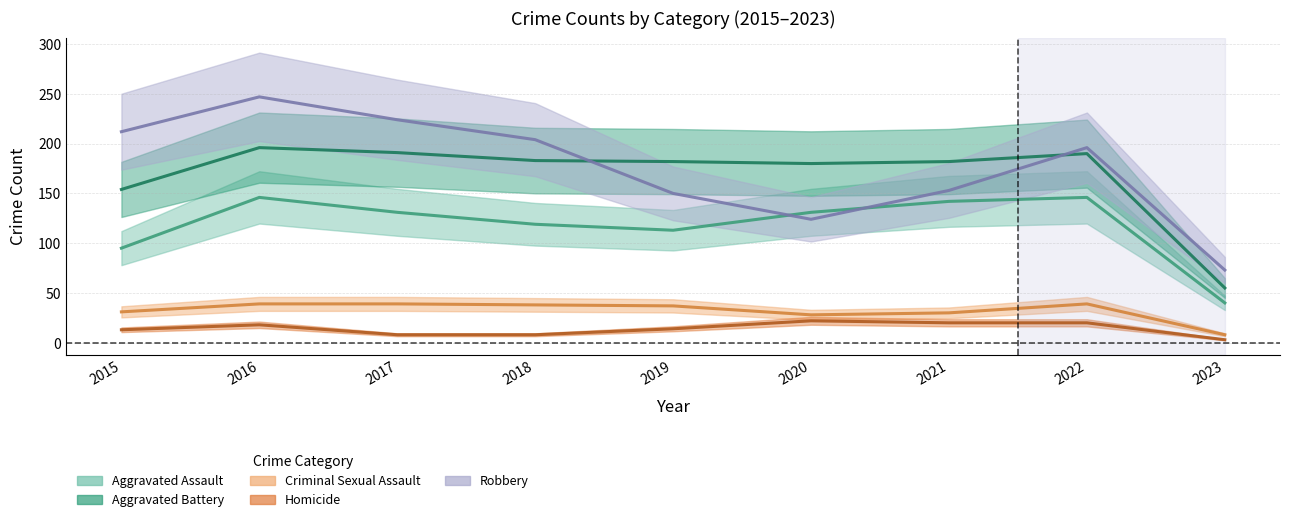

At which category is the sum across all series the highest?

2016